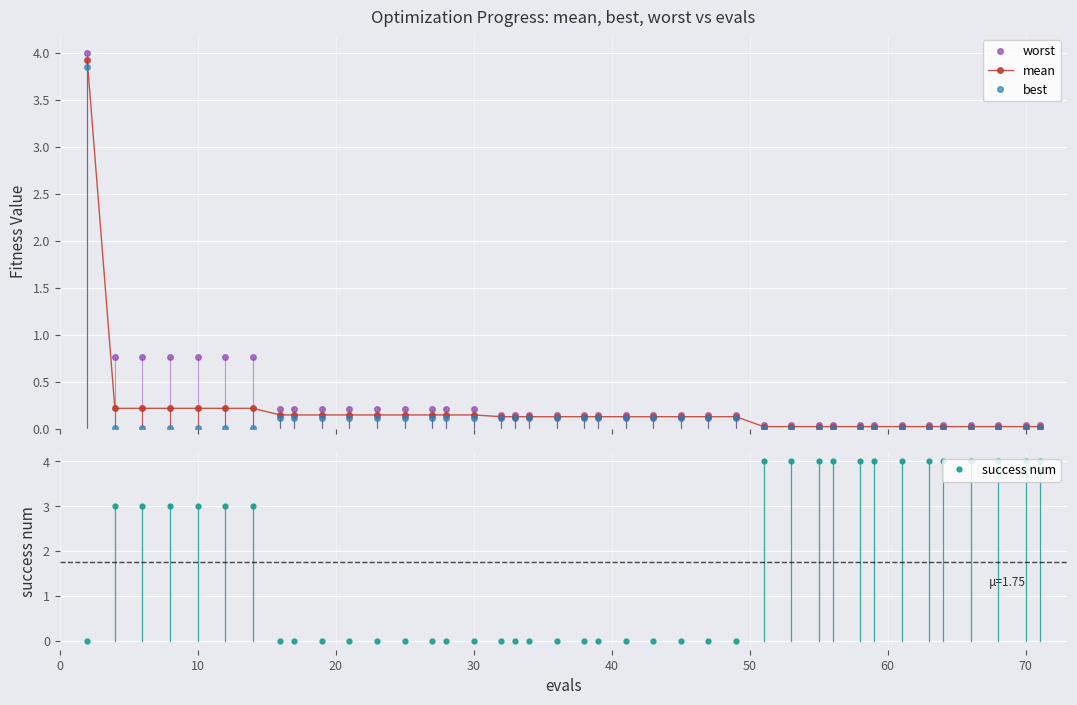

Is this an area chart (filled region under the line)?

No